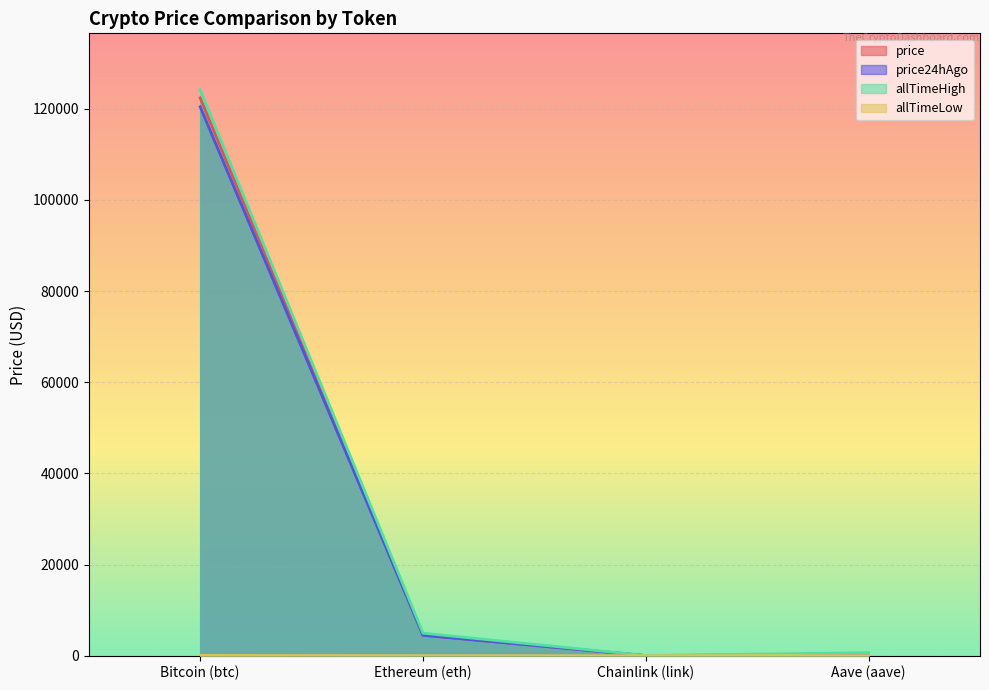

Which category has the lowest value across all series?

Chainlink (link)